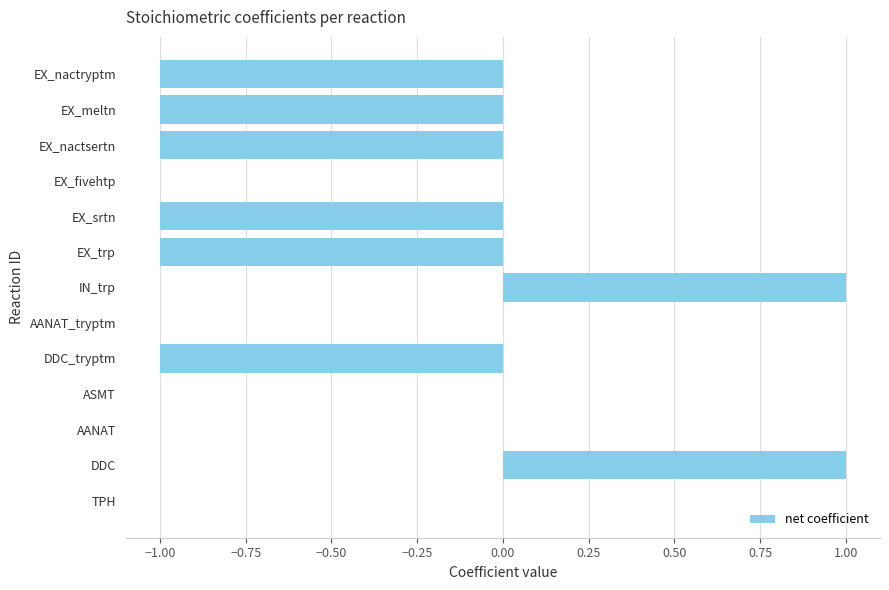

Are the bars grouped side by side (vs. stacked)?

No